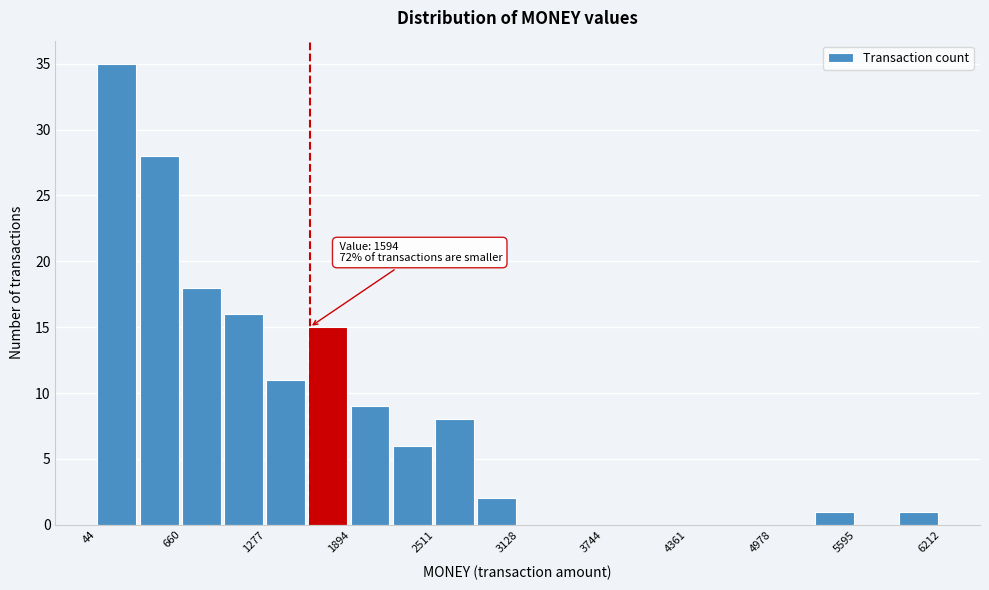

Read against the x-axis, roughly where is the centre of the tallest bar?

200